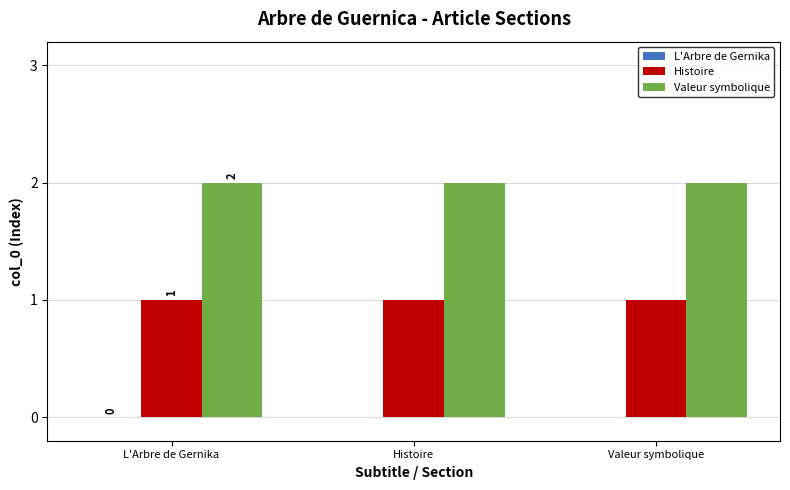

Is the value of Valeur symbolique at L'Arbre de Gernika greater than the value of Histoire at Valeur symbolique?

Yes